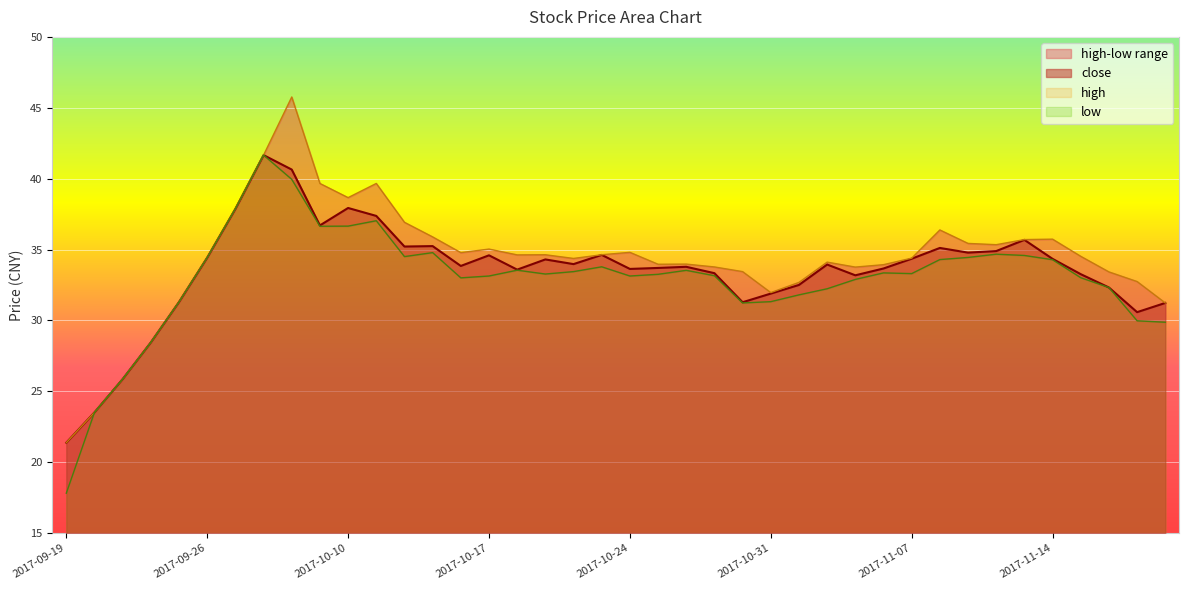

True or false: low and high cross at least once.

False